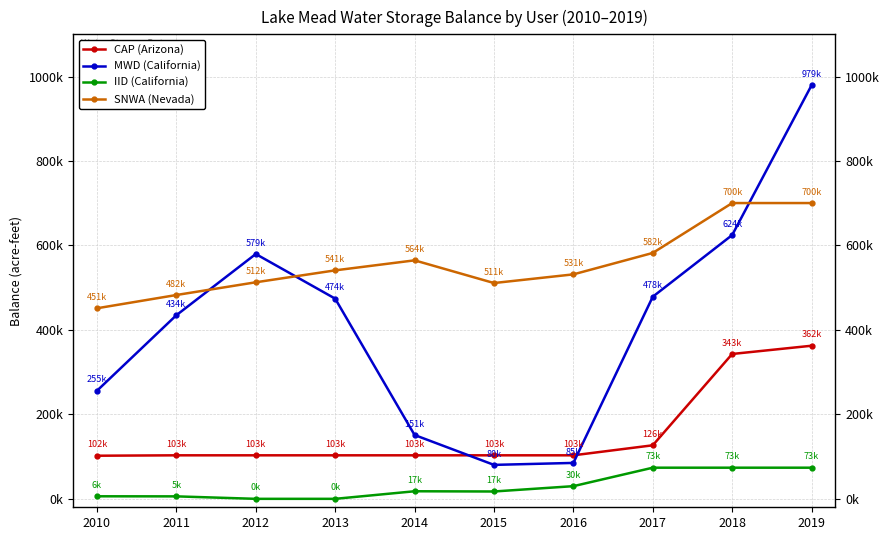

At how many categories does at least one series exceed 711127?

1